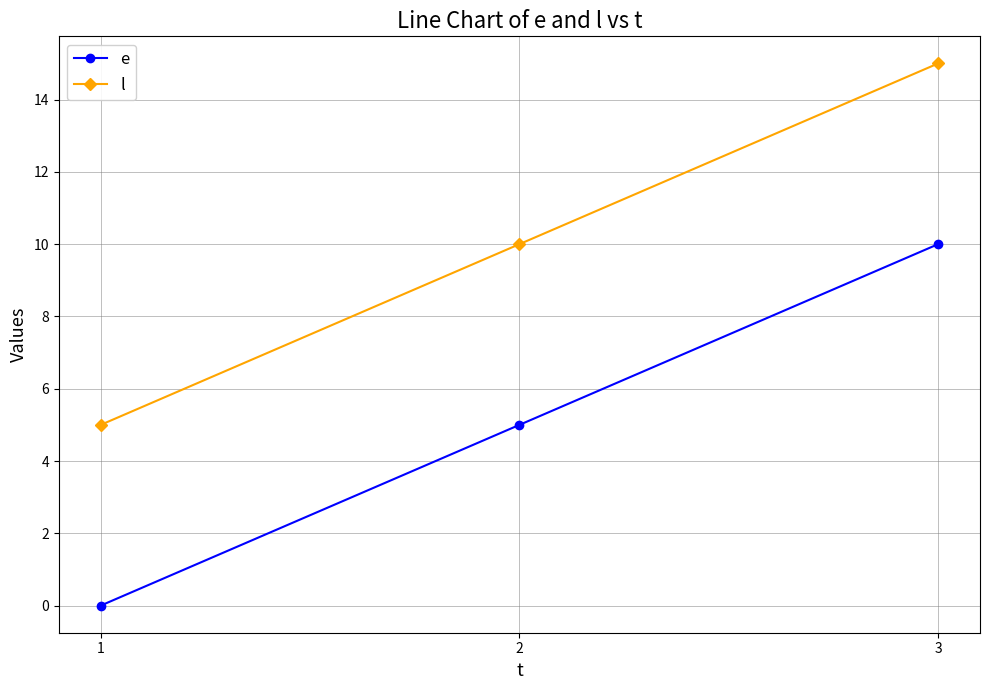

Is this an area chart (filled region under the line)?

No